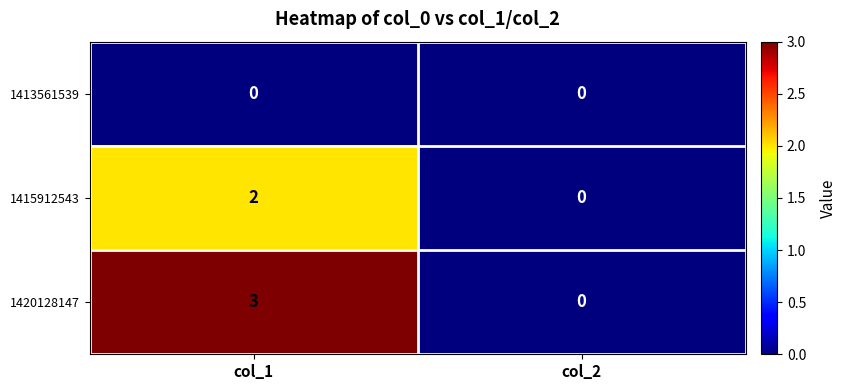

At which category is the sum across all series the highest?

col_1